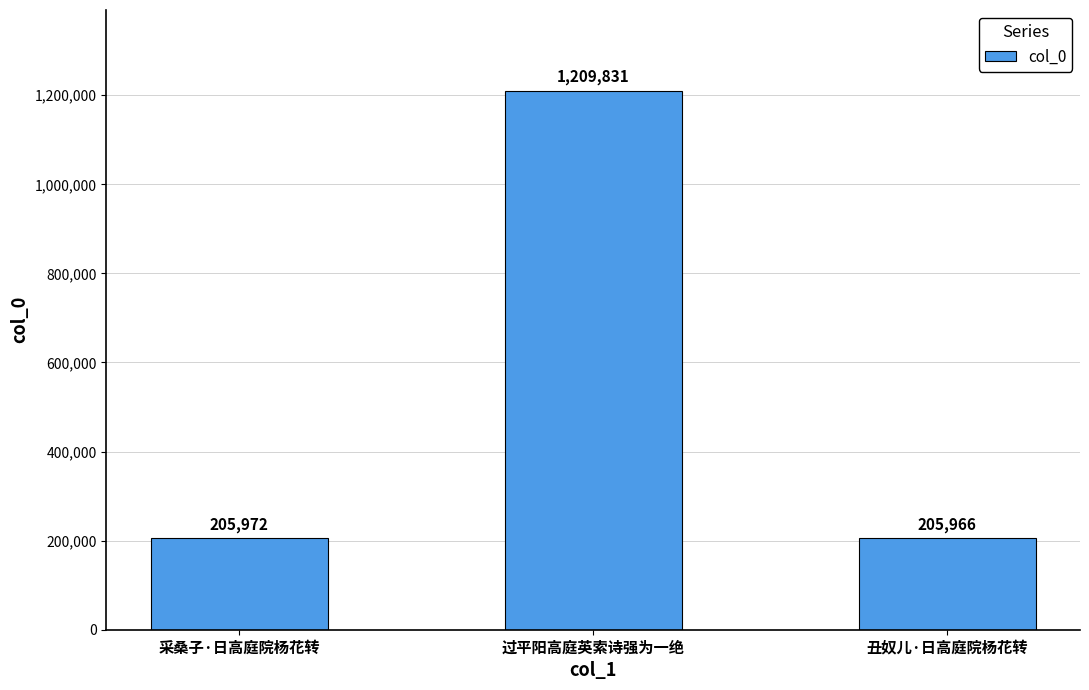

Reading right to left, transcribe all the data shown in this chart.

丑奴儿·日高庭院杨花转=205966	过平阳高庭英索诗强为一绝=1209831	采桑子·日高庭院杨花转=205972